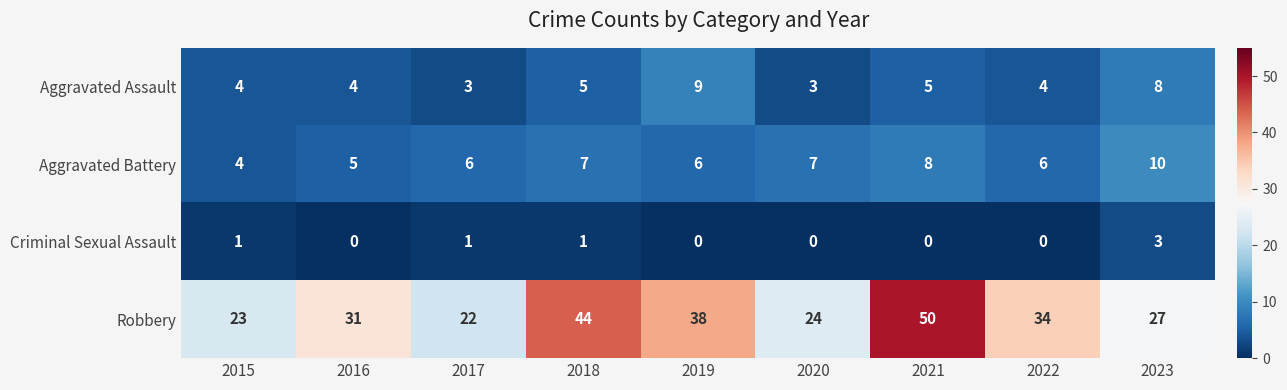

Count the Aggravated Battery values in the range 6 to 7.

5